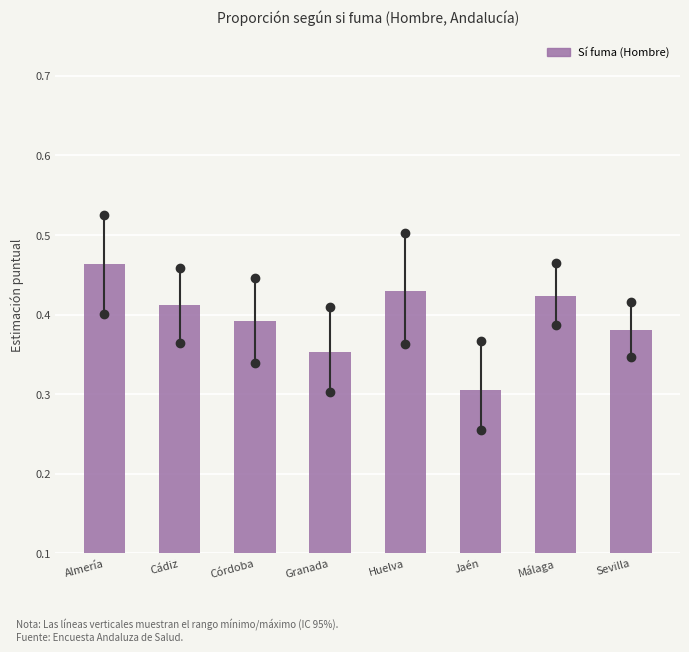

What is the sum of all values?

3.2